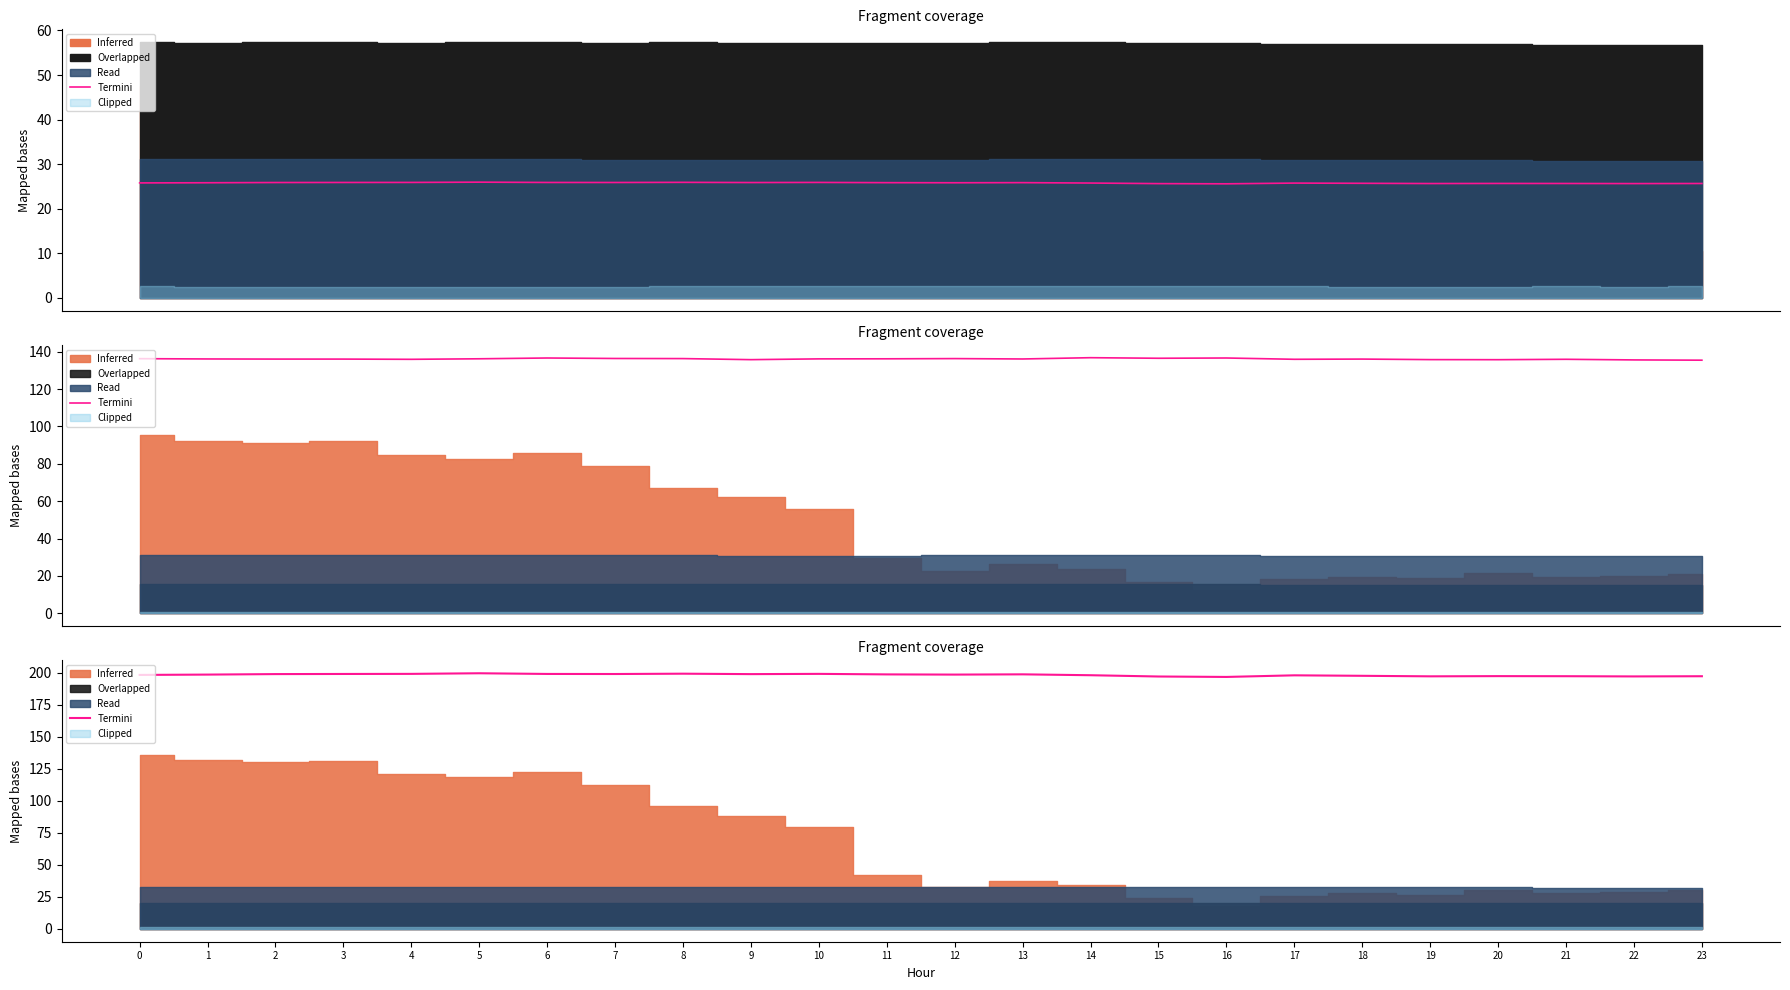

Rank the categories by value from highest to lowest.

5, 8, 4, 10, 6, 3, 7, 2, 9, 13, 11, 1, 12, 0, 14, 17, 18, 20, 21, 23, 19, 22, 15, 16